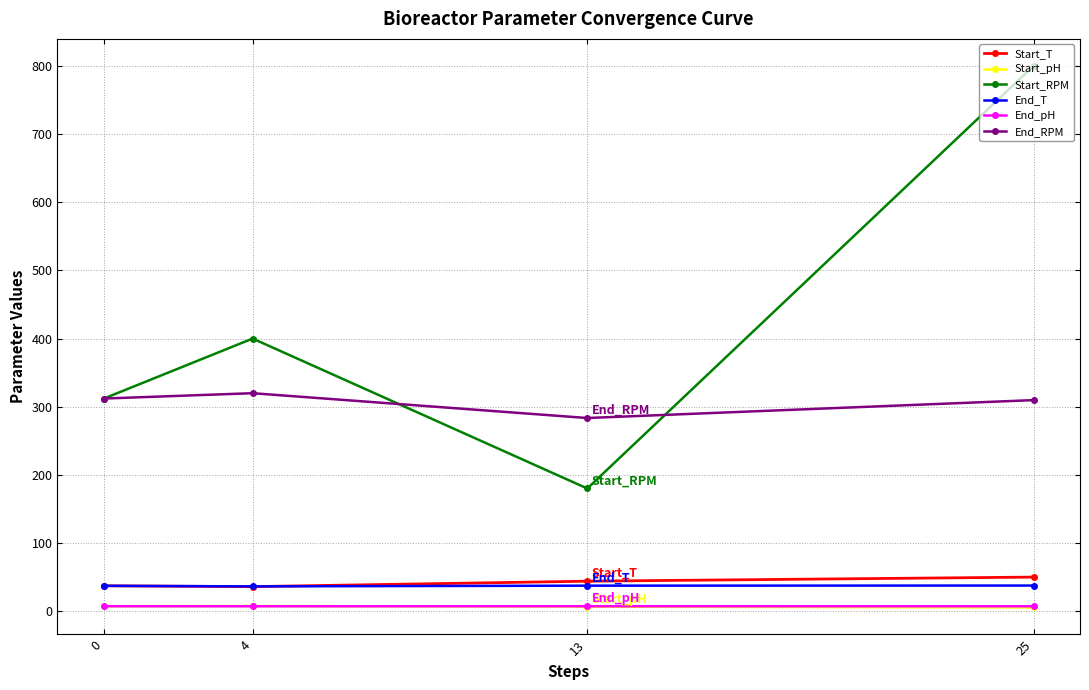

What is the difference between the second highest and minimum values in the Start_RPM series?

220.0